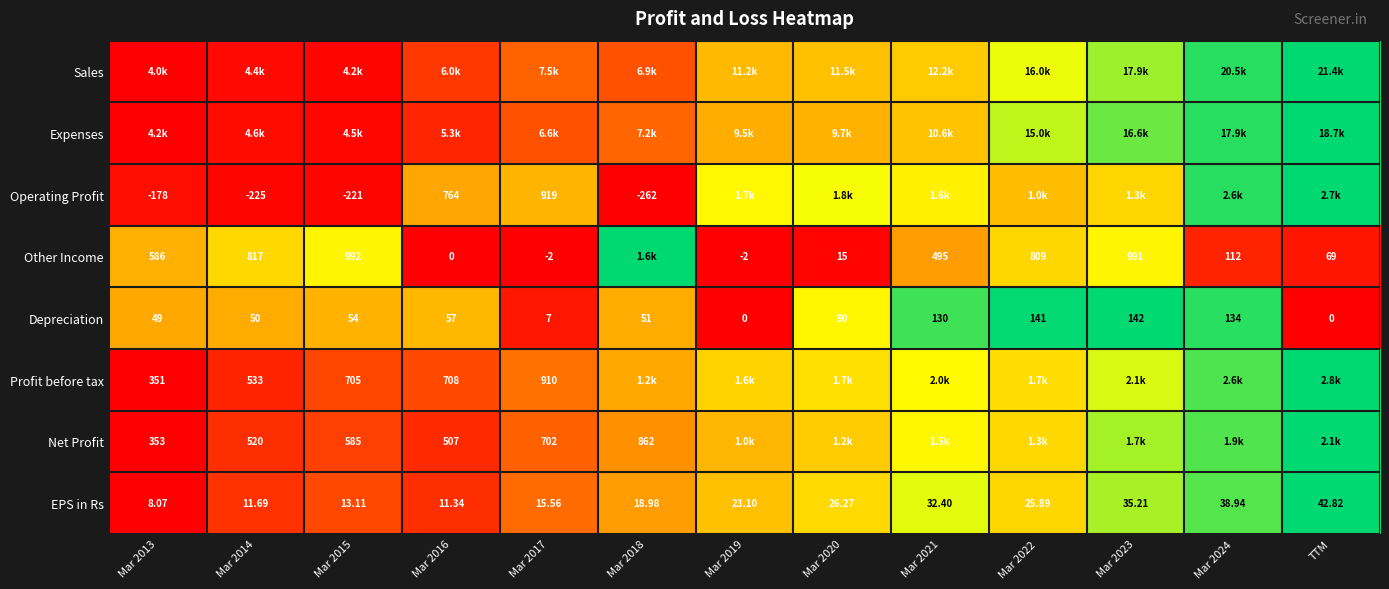

True or false: Depreciation has a value of 0.6 at Mar 2013.

False